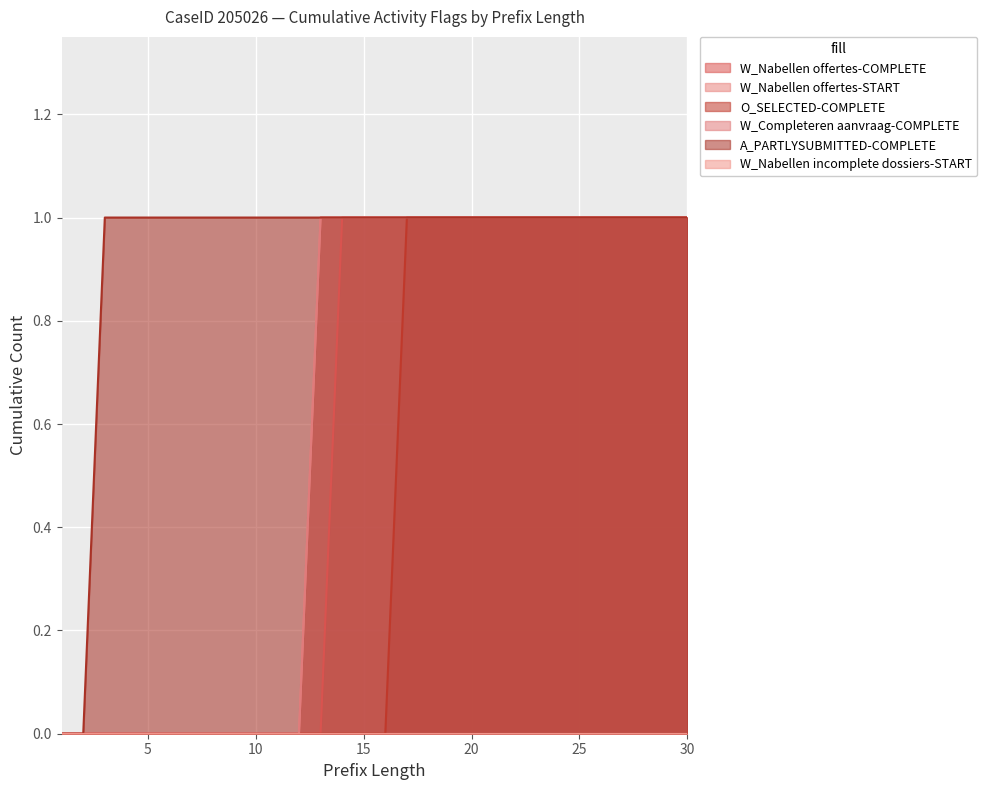

Between 14 and 17, which series saw the biggest shift?

O_SELECTED-COMPLETE